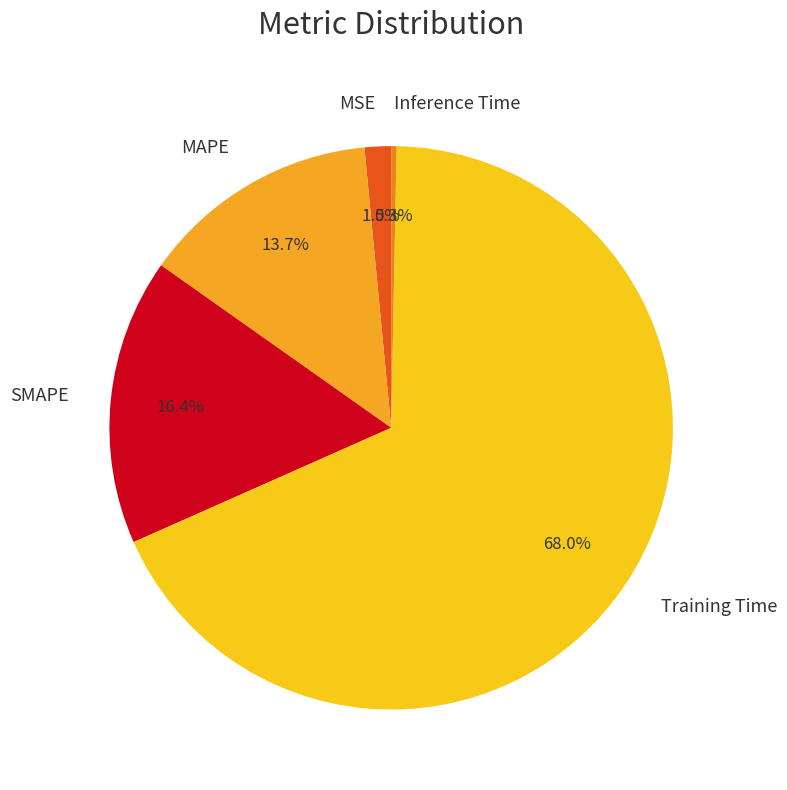

To the nearest percent, what is the difference between the MAPE and SMAPE slice percentages?

3%